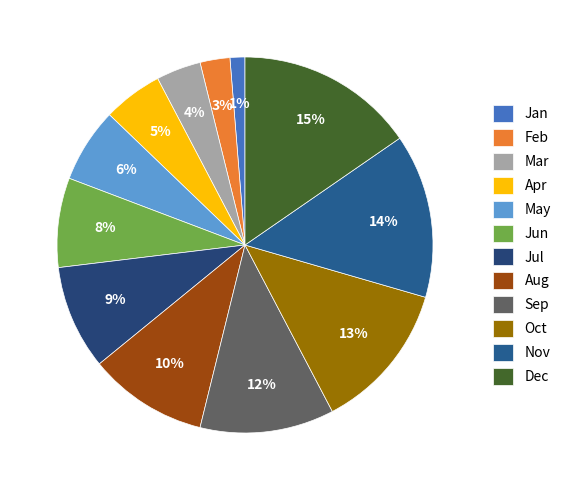

To the nearest percent, what is the difference between the largest and smallest slice percentages?

14%